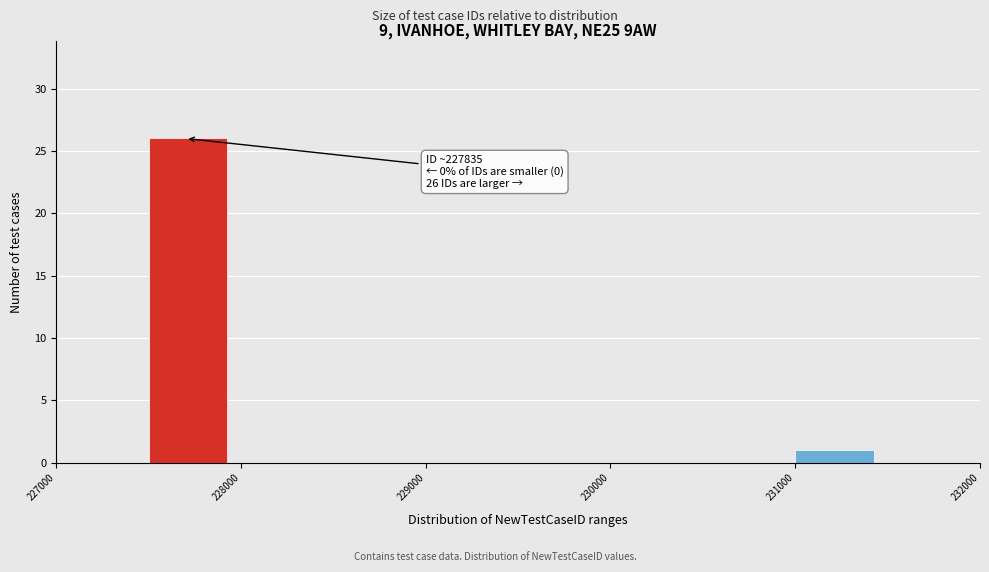

Over which range of the x-axis is the bar tallest?

227500 to 228000